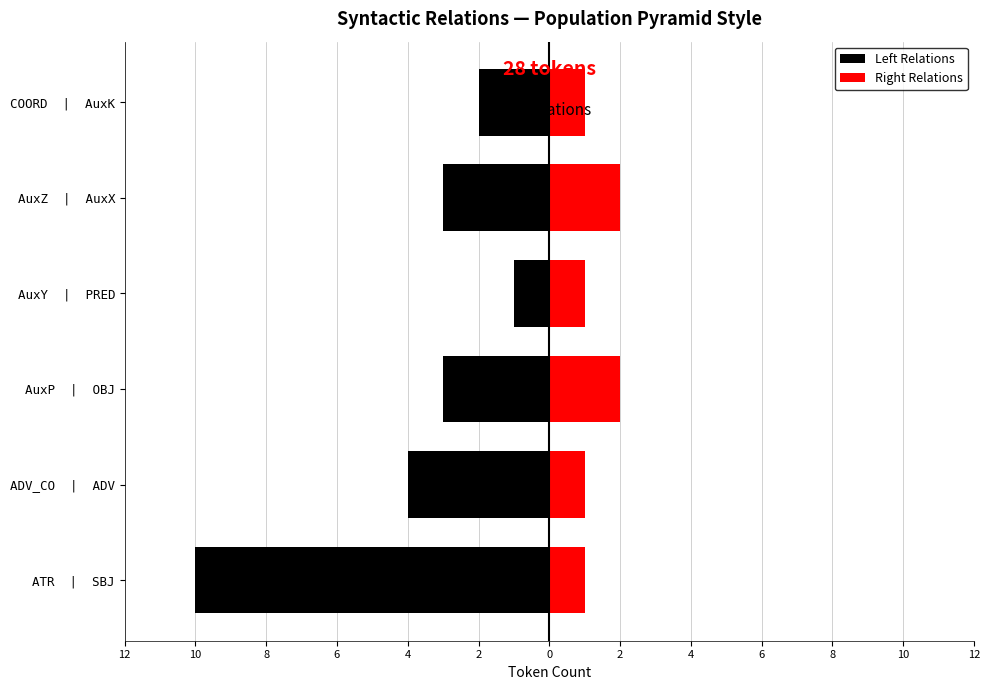

What is the minimum value for Left Relations?

-10